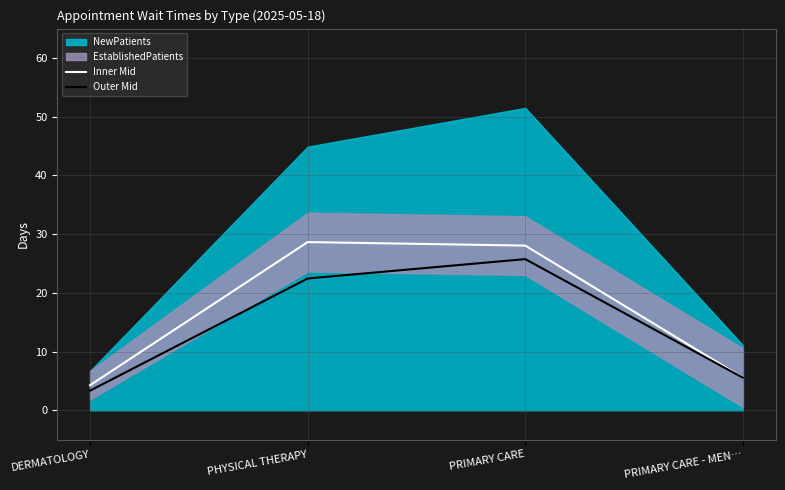

At which category is the sum across all series the highest?

PRIMARY CARE